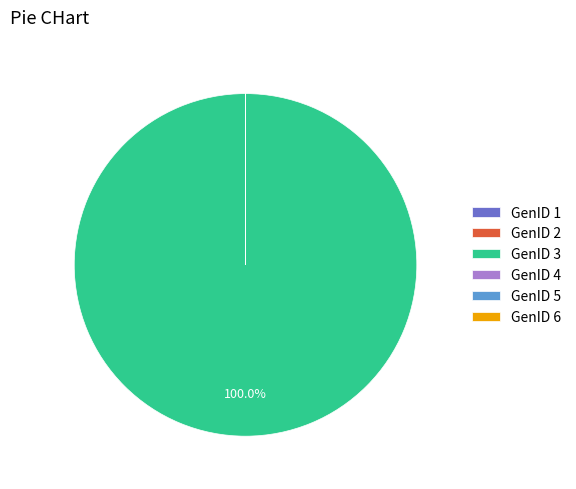

Does any single category account for the majority?

Yes